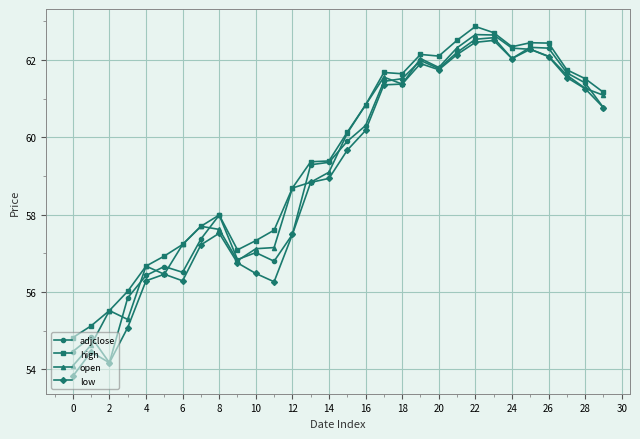

What is the lowest value of the open series?

54.1